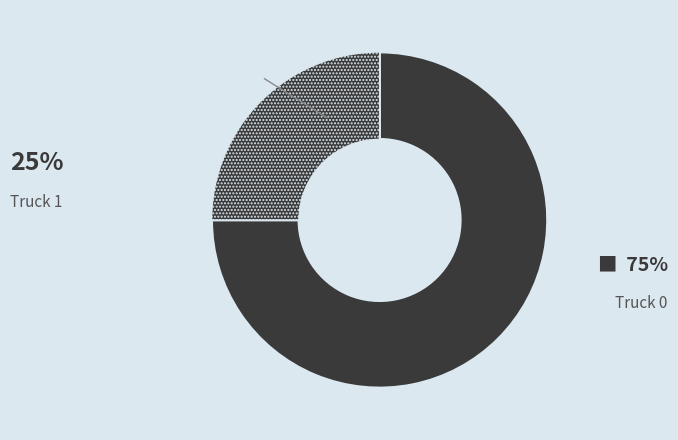

How many segments does this pie chart have?

2